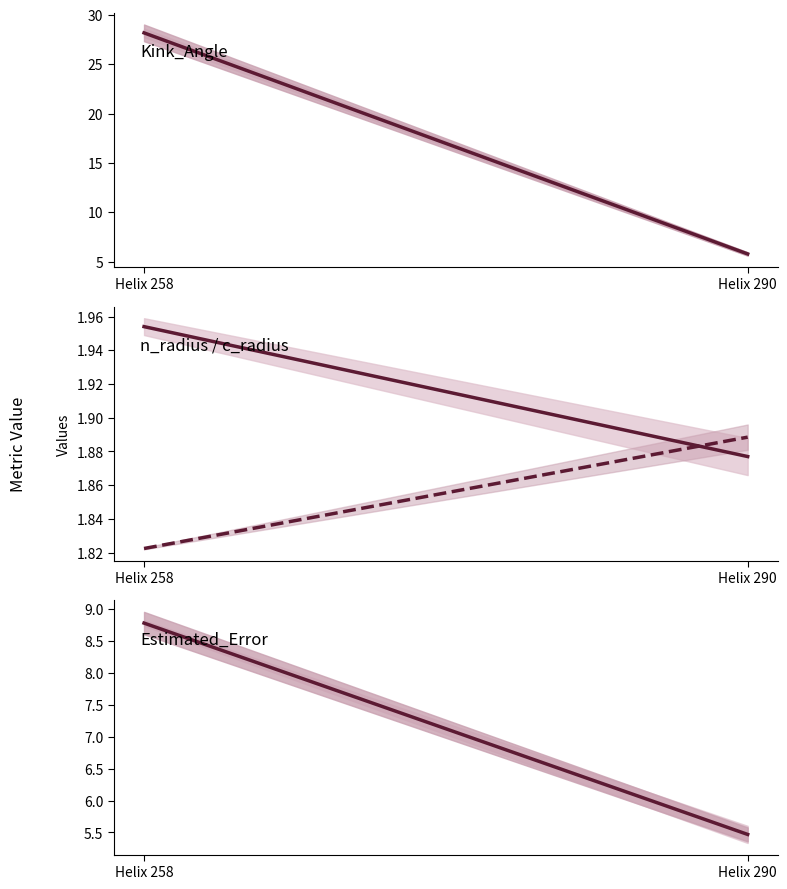

Which series has the largest total across all categories?

Kink_Angle mean